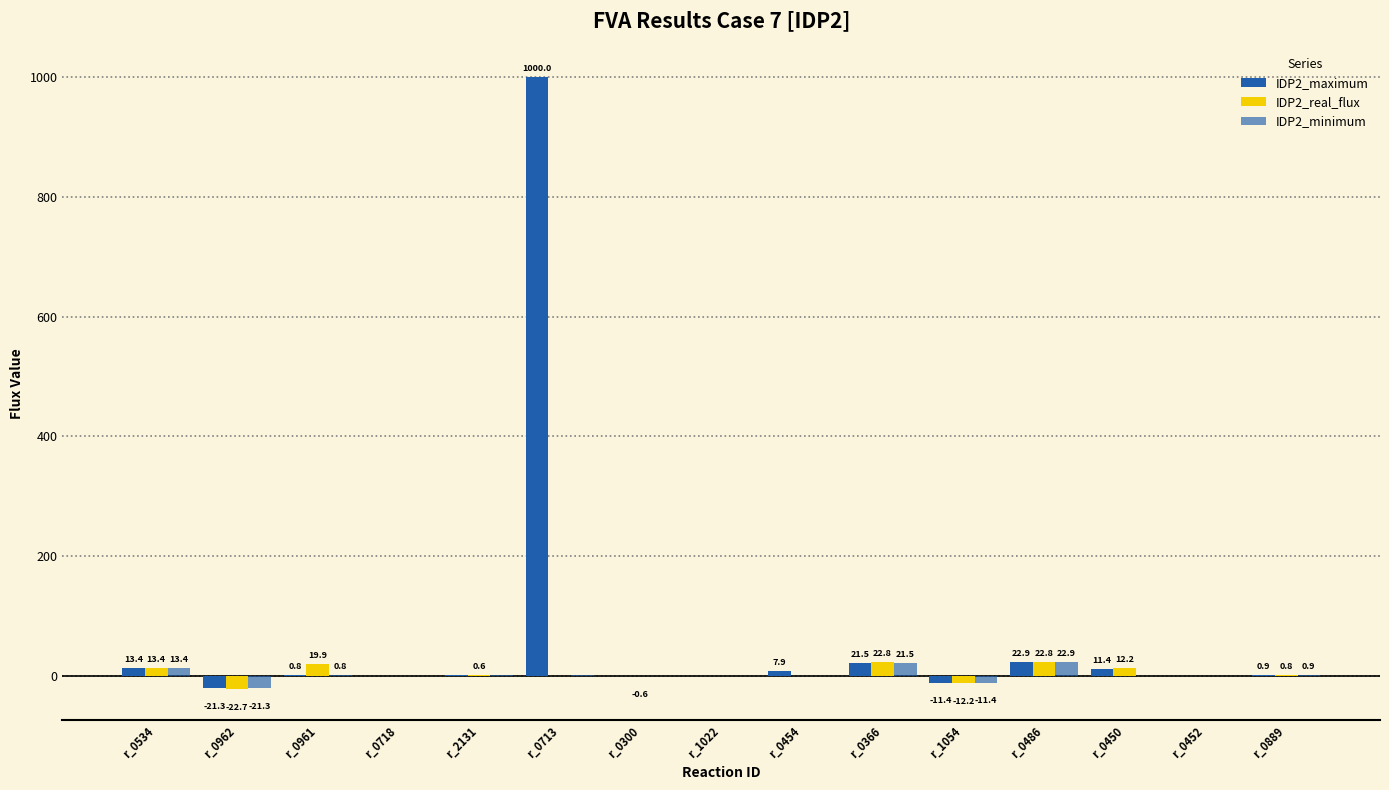

What is the label of the 2nd bar from the left?

r_0962